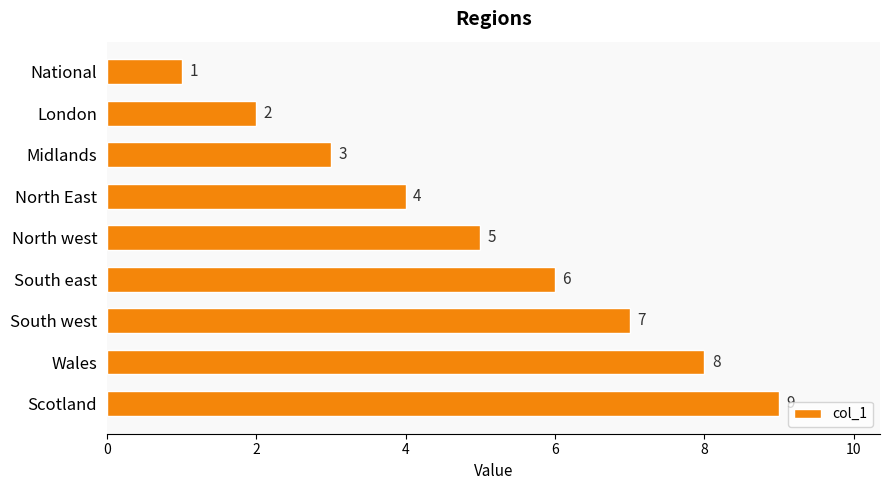

What is the sum of the values at North East and South west?

11